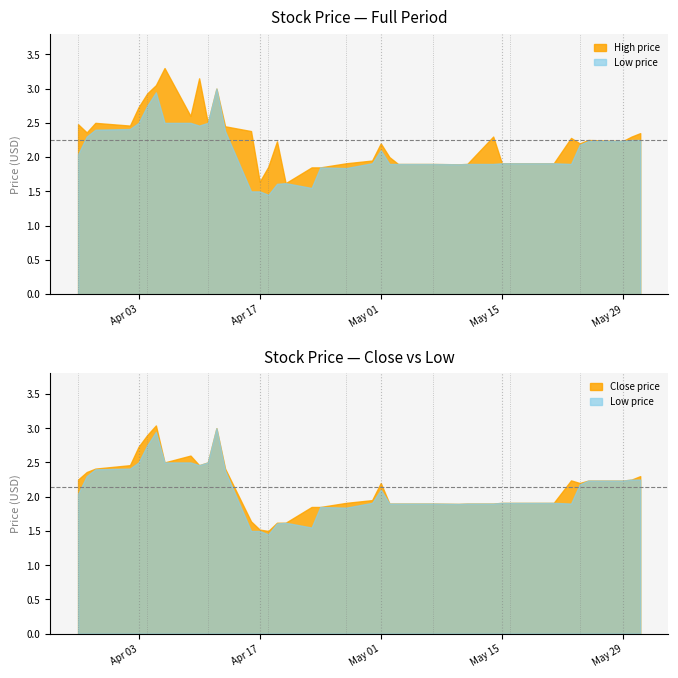

At which category does Low reach its first local valley?

9